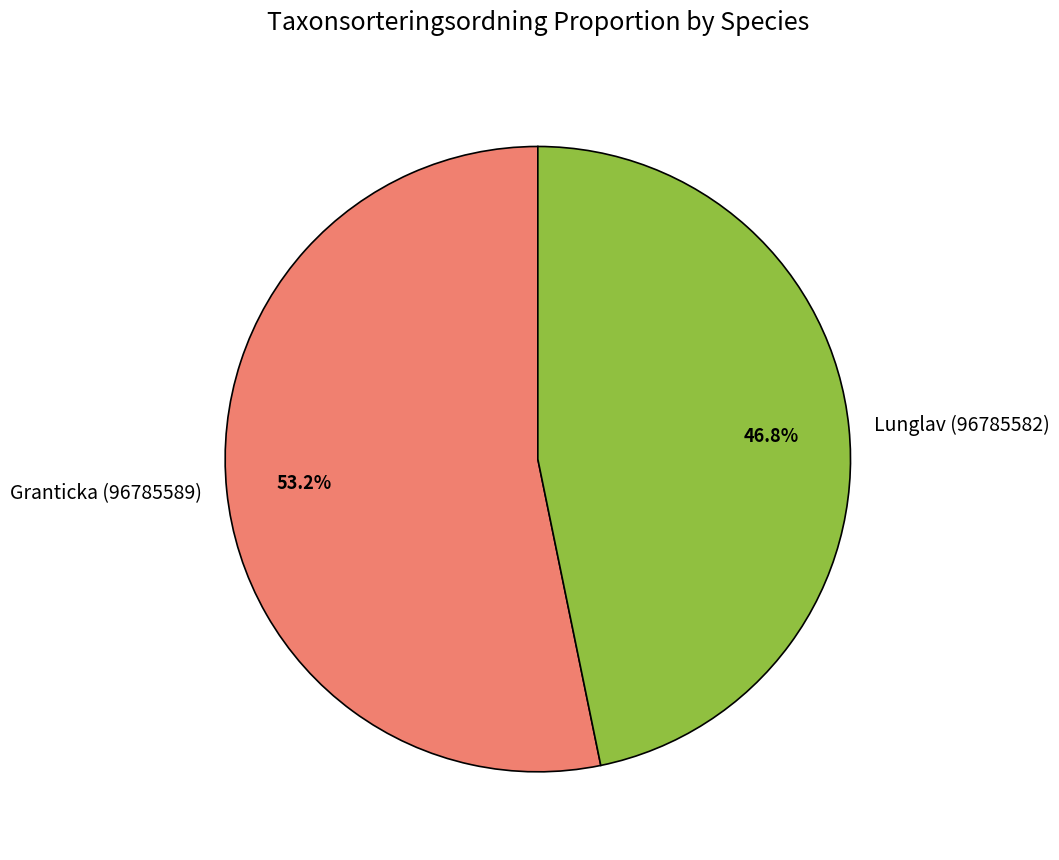

Count the number of slices in the pie.

2